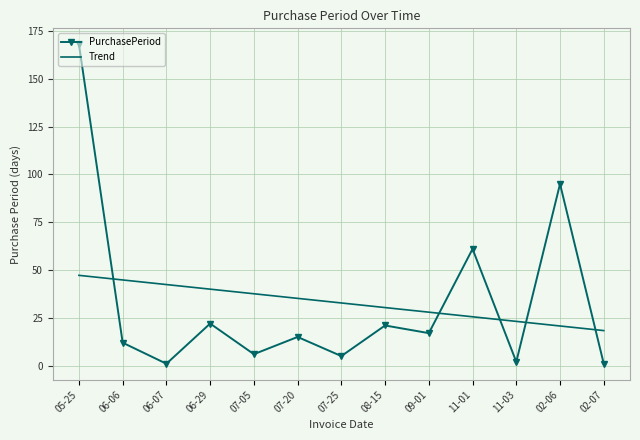

Rank the series by their maximum value, from lowest to highest.

Trend, PurchasePeriod